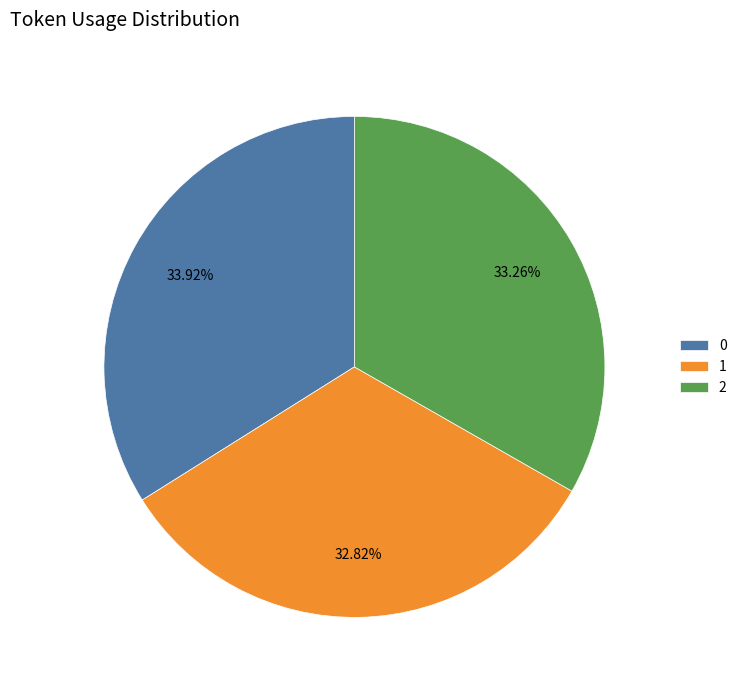

Does 2 account for over 50% of the chart?

No